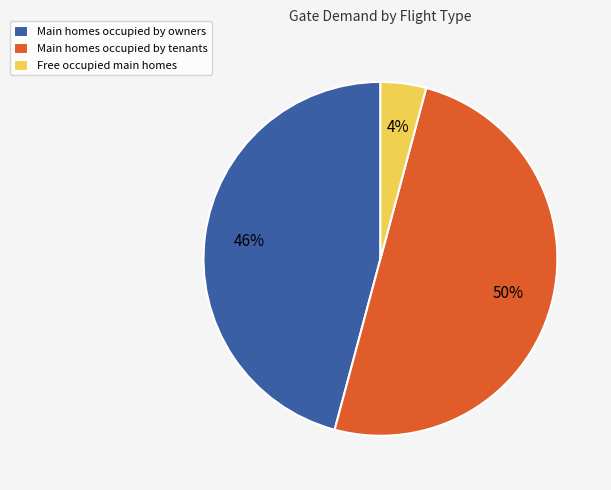

To the nearest percent, what portion does Free occupied main homes represent?

4%